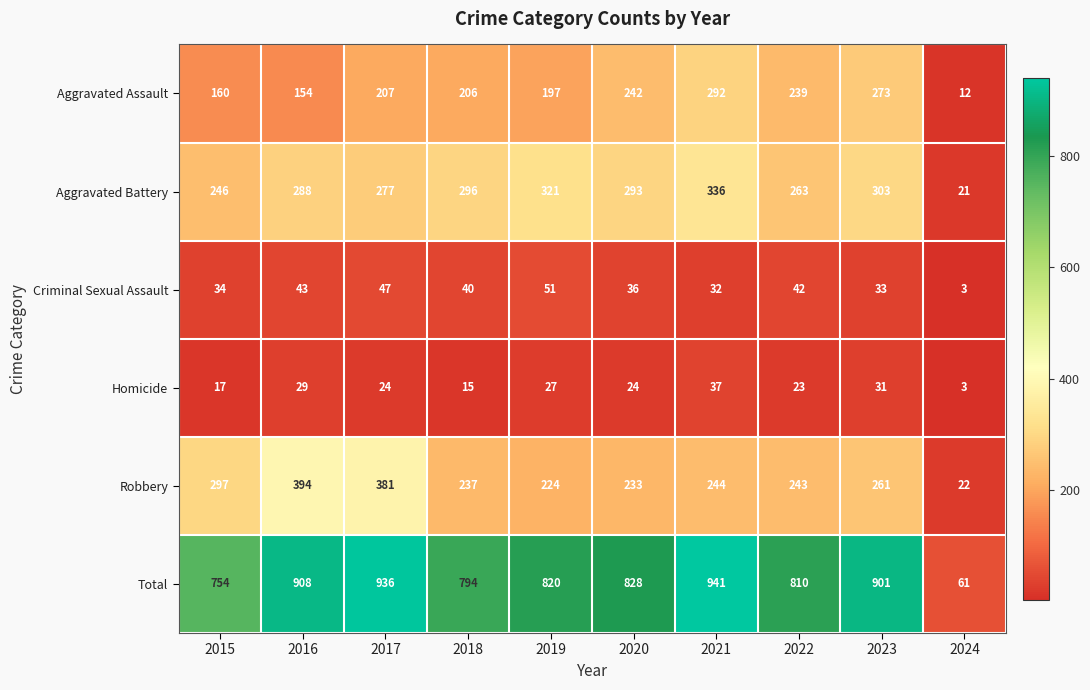

Read the Robbery value at 2016, to the nearest 10.

390